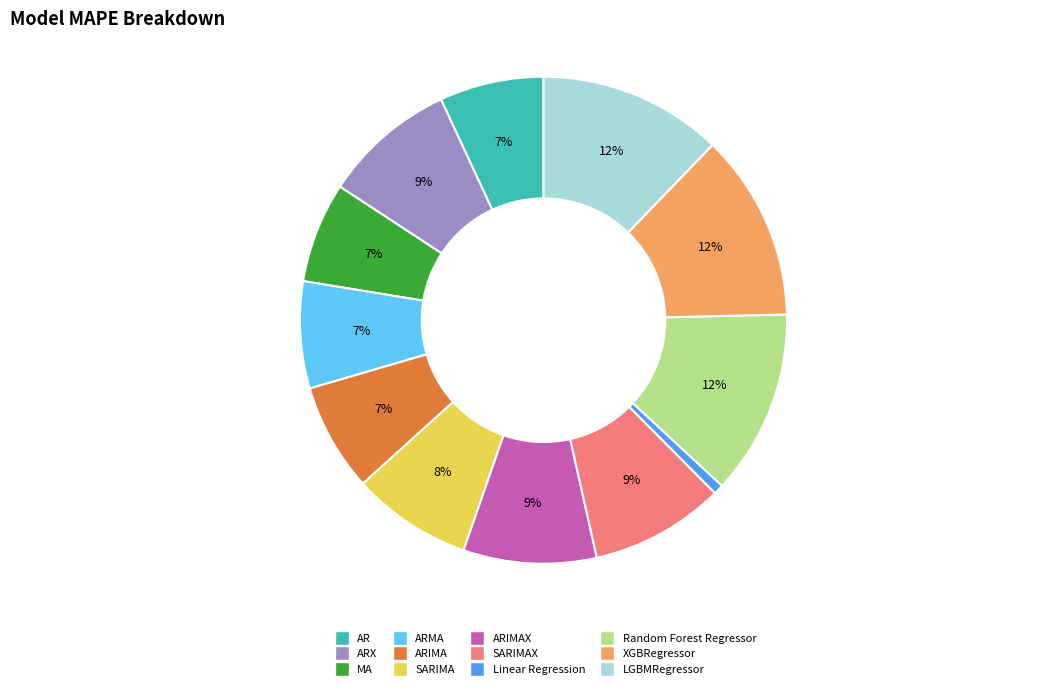

Between SARIMAX and MA, which is larger?

SARIMAX